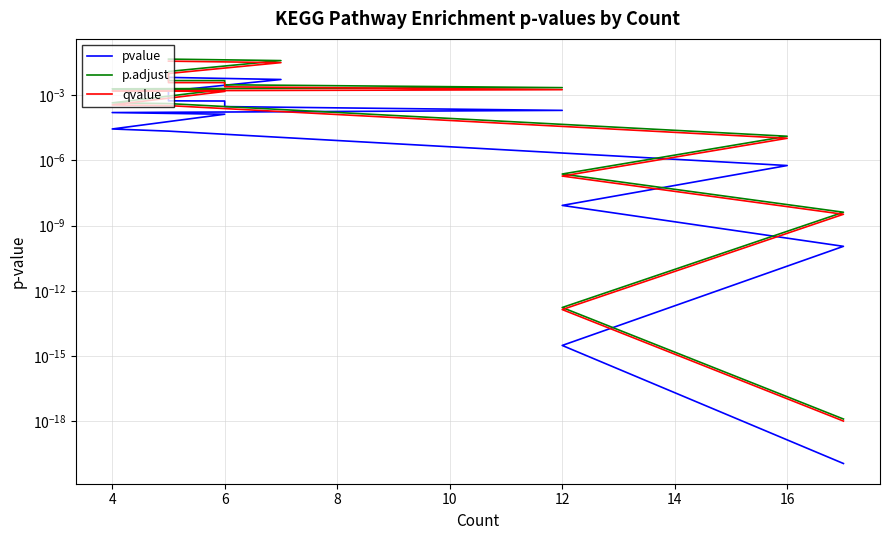

How many lines are shown in the chart?

3